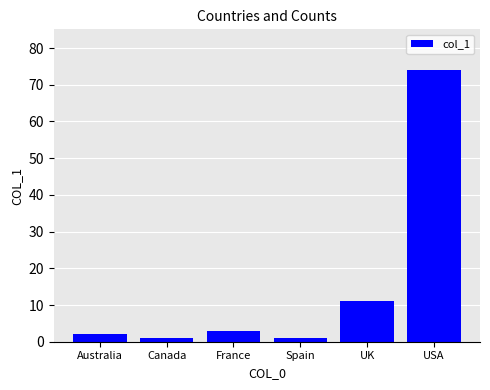

Reading right to left, extract all data points from this chart.

USA=74	UK=11	Spain=1	France=3	Canada=1	Australia=2